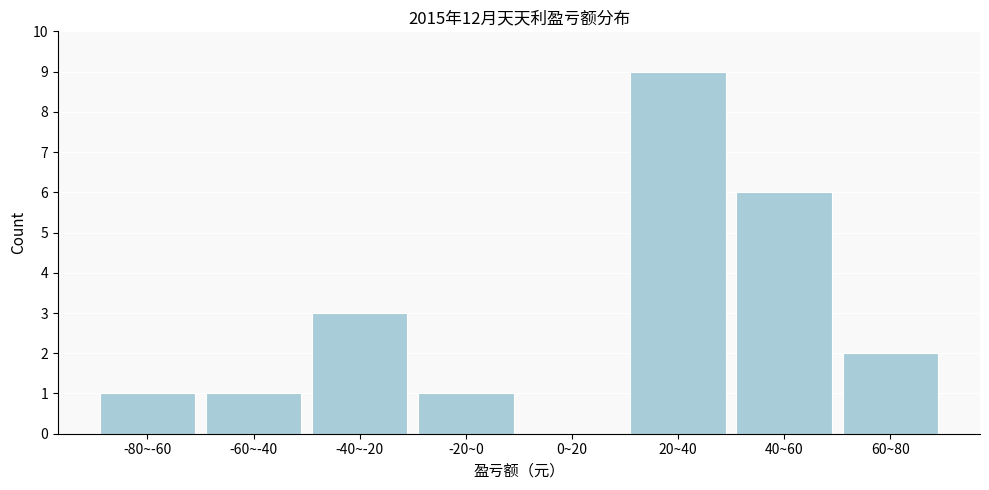

Reading left to right, extract all data points from this chart.

-80~-60=1	-60~-40=1	-40~-20=3	-20~0=1	0~20=0	20~40=9	40~60=6	60~80=2